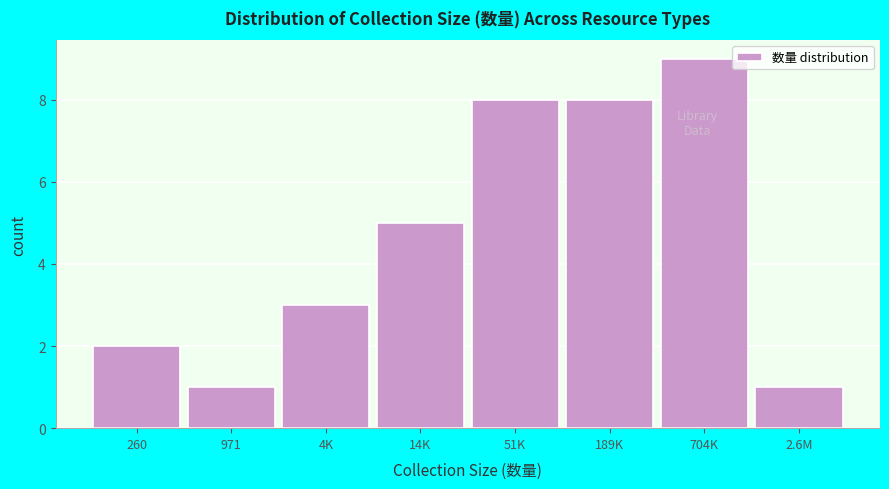

Reading left to right, extract all data points from this chart.

2	1	3	5	8	8	9	1